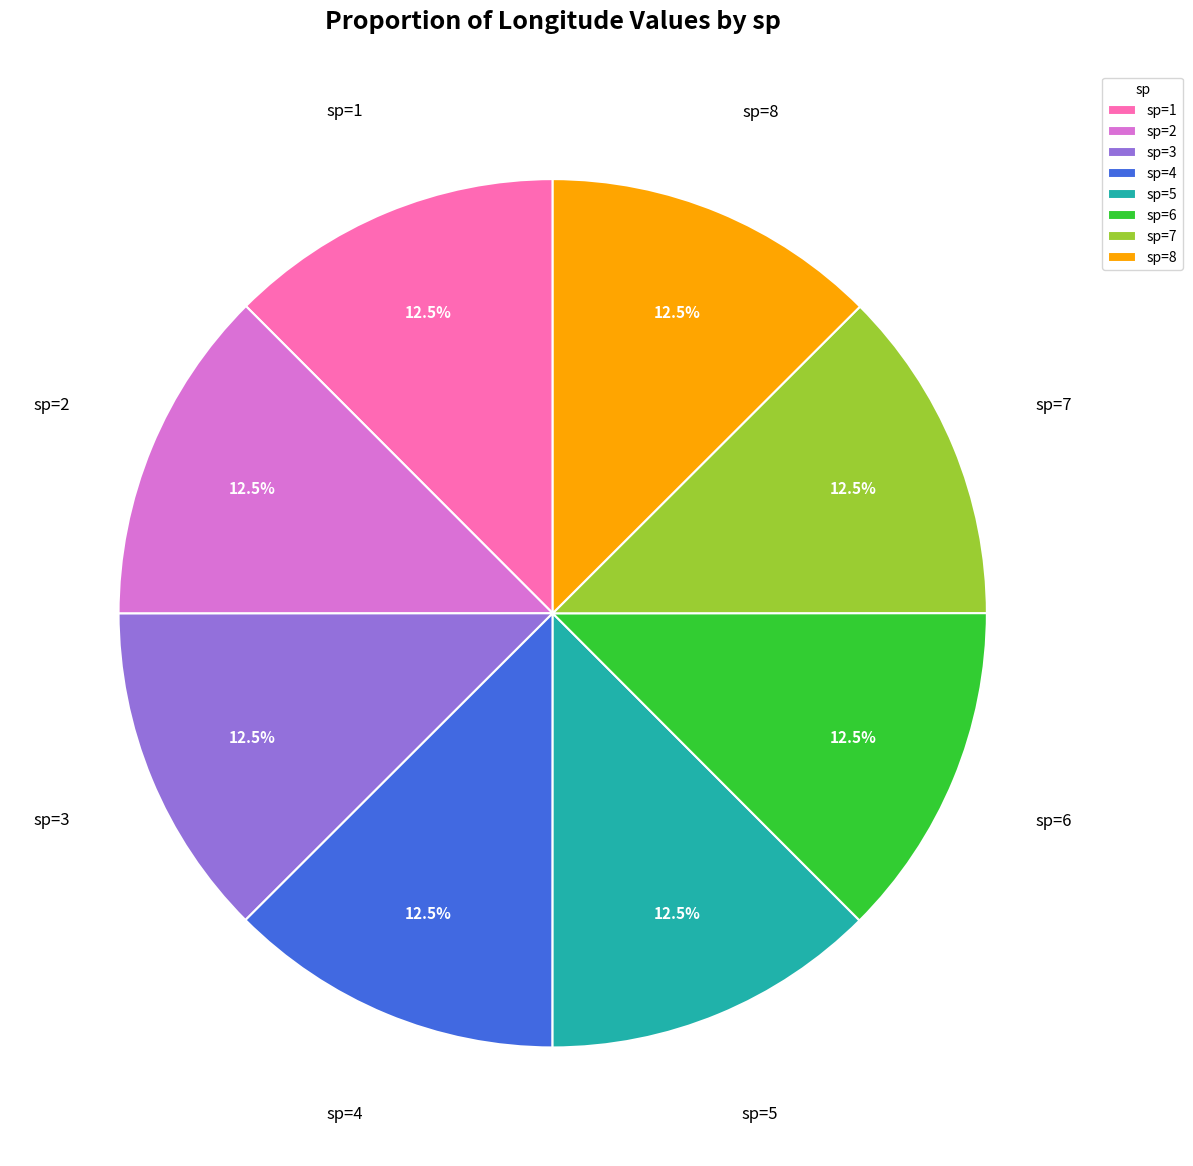

How many slices are in this pie chart?

8